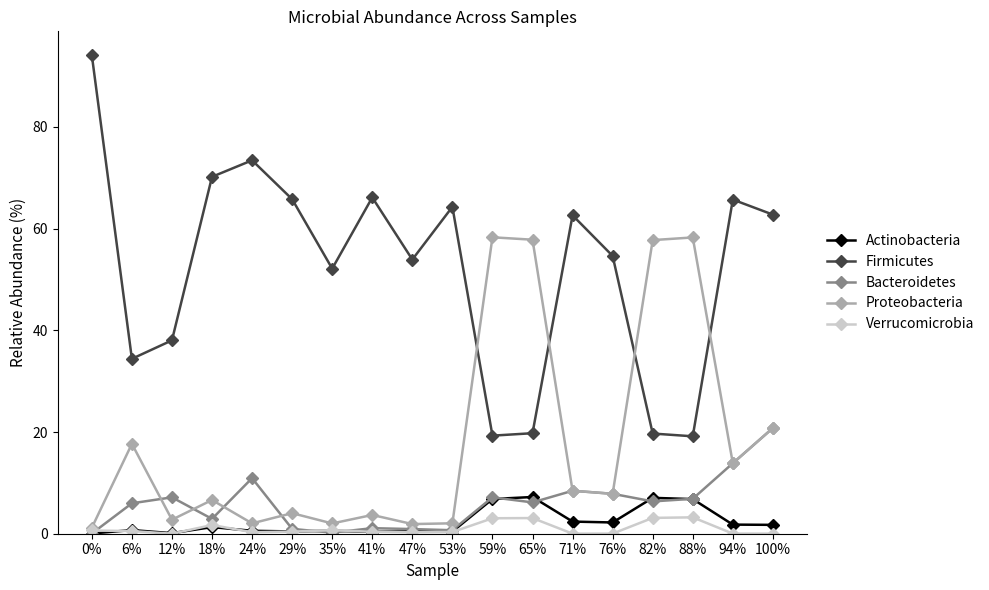

What position from the left is 47%?

9